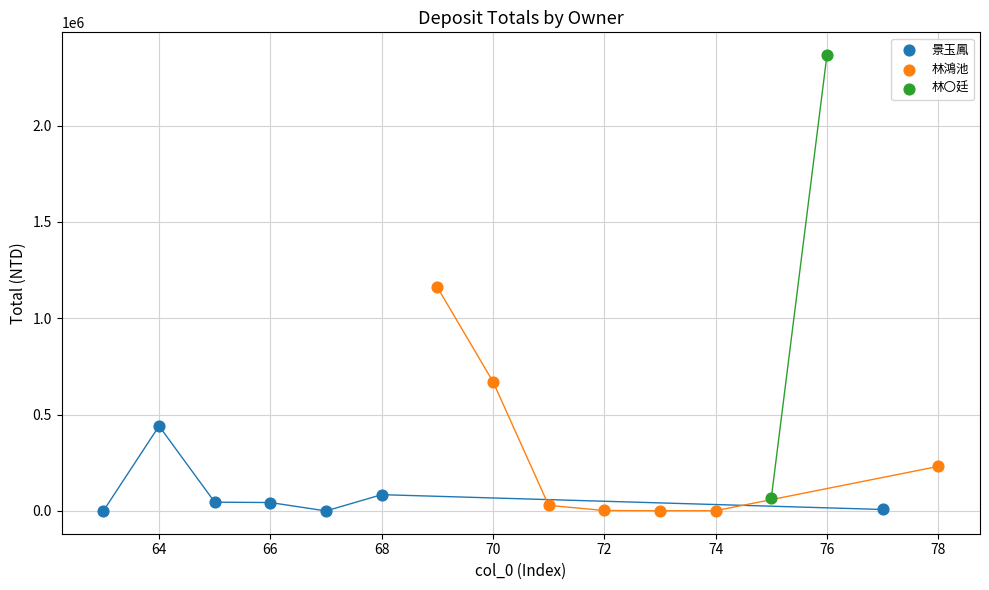

What are all the series names shown in the legend?

景玉鳳, 林鴻池, 林〇廷